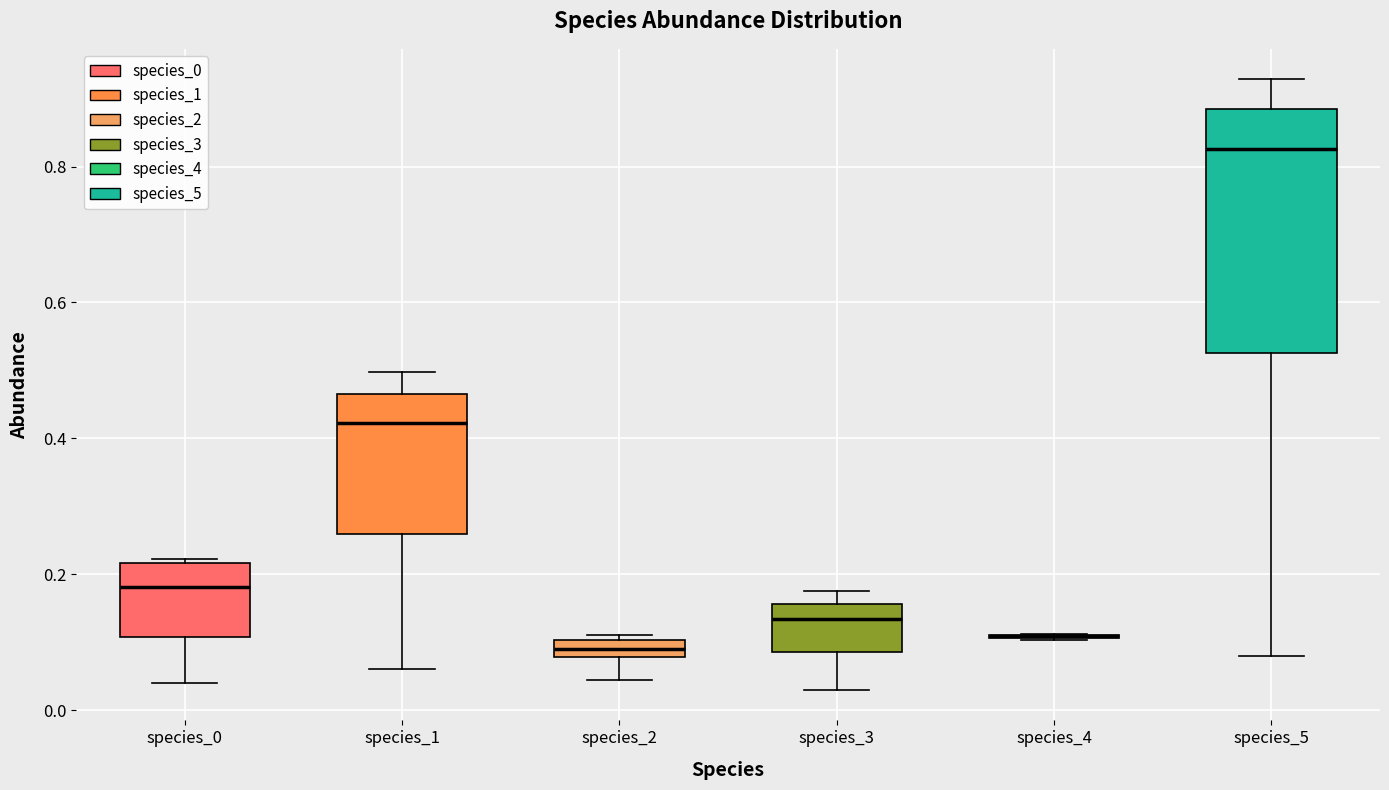

Where does the lower whisker of the box for species_0 end on the y-axis? The values are not printed on the chart, so give them approximately, as read against the axis.

0.04